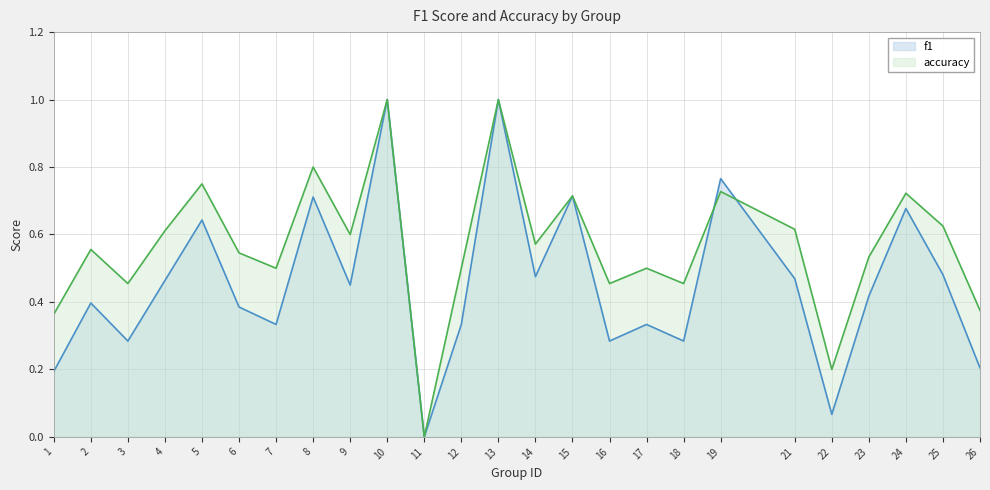

How many series are shown in this chart?

2